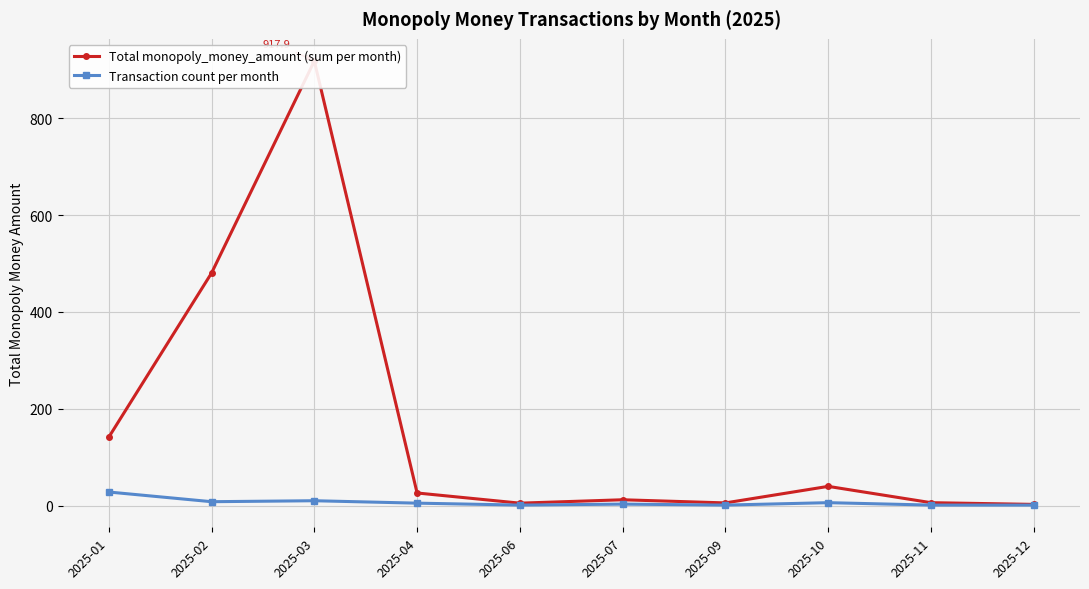

What are all the series names shown in the legend?

Total monopoly_money_amount (sum per month), Transaction count per month